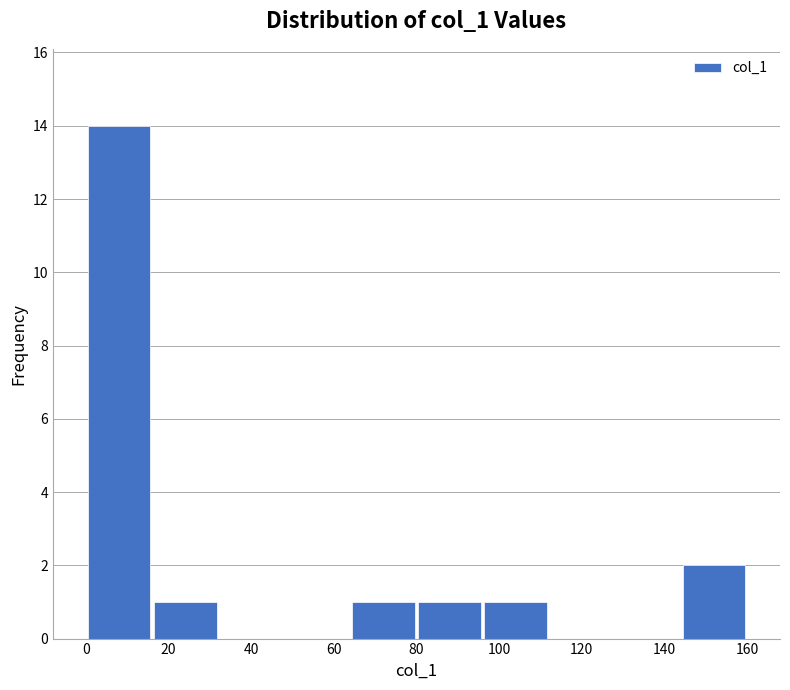

Reading left to right, transcribe this chart: for each bar, give the range it covers on the x-axis and its height. The values are not printed on the chart, so give them approximately, as read against the axis.

0 to 16: 14
16 to 32: 1
32 to 48: 0
48 to 64: 0
64 to 80: 1
80 to 96: 1
96 to 112: 1
112 to 128: 0
128 to 144: 0
144 to 160: 2